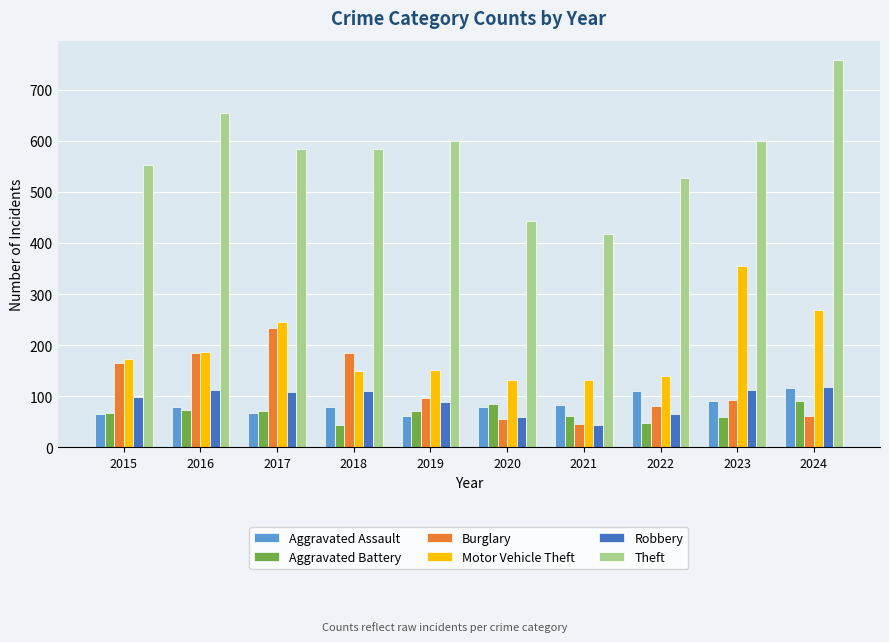

What is the sum of the Burglary values at 2015 and 2022?

245